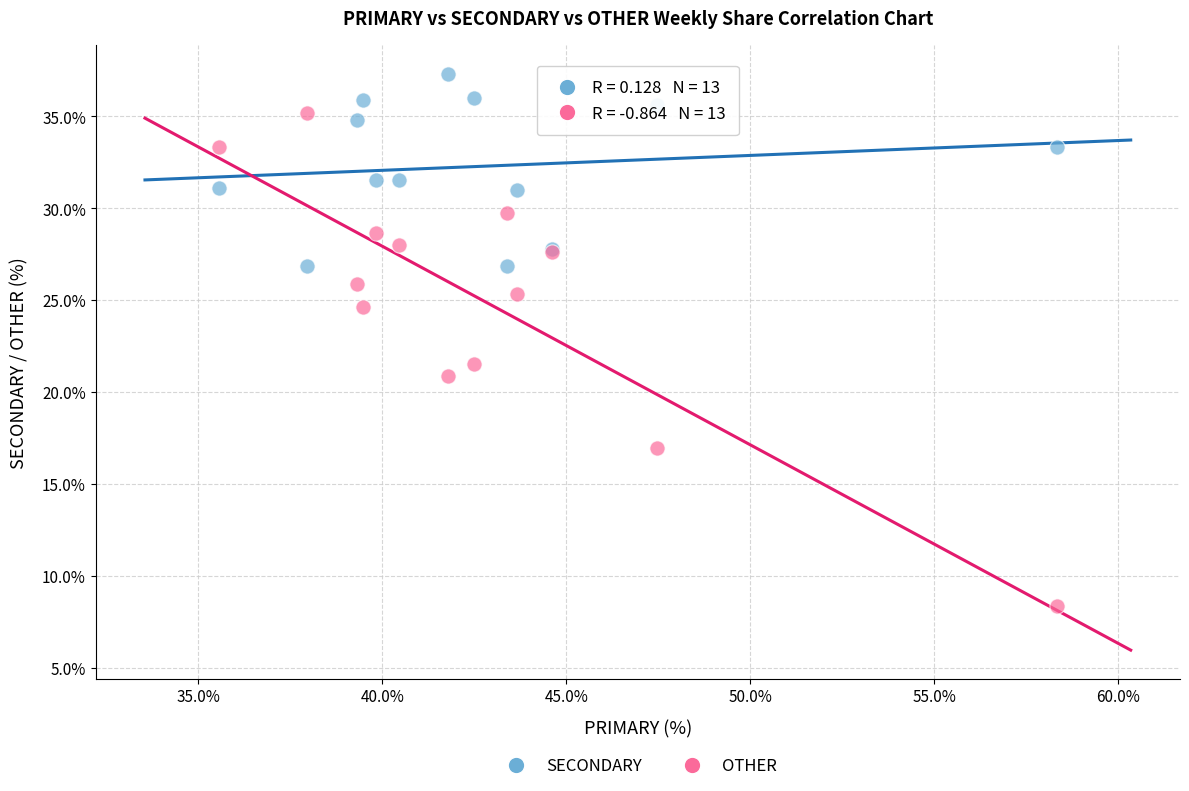

What are all the series names shown in the legend?

SECONDARY, OTHER